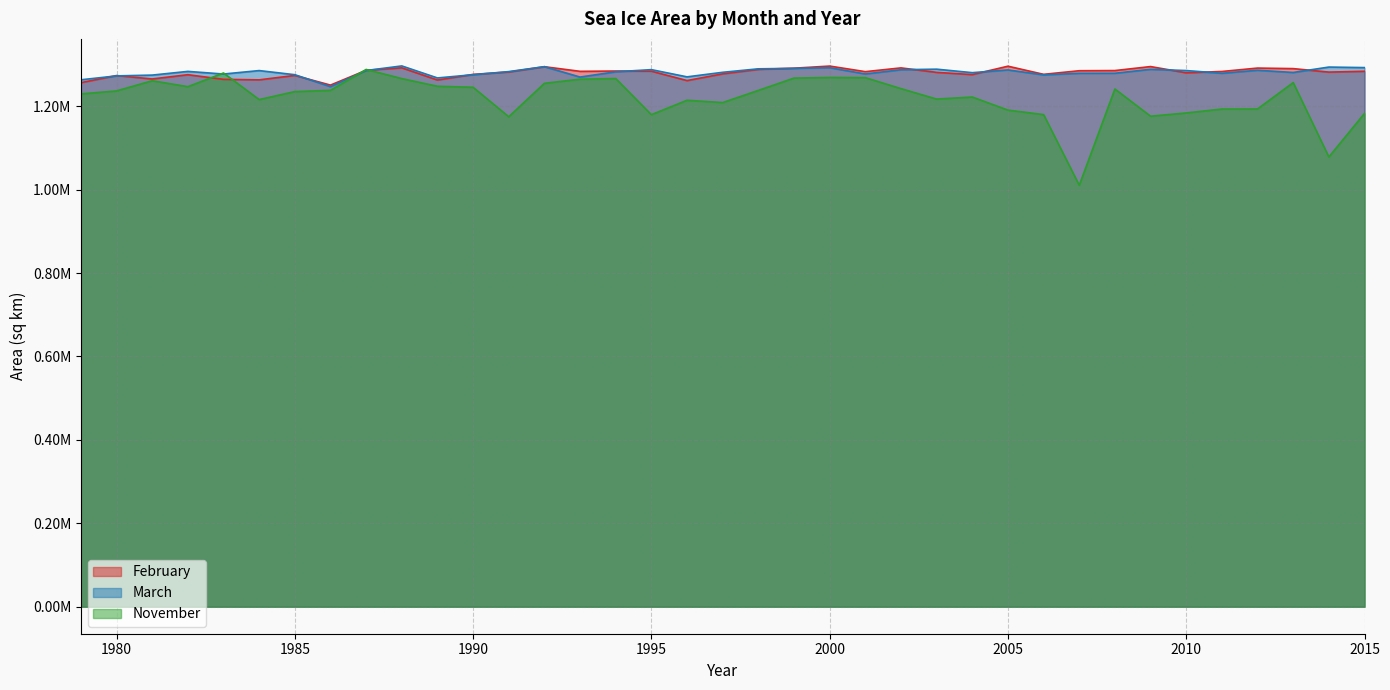

Reading left to right, list all the values displayed in this chart.

February: 1256438.7	1273468.0	1265300.2	1275497.8	1264403.7	1263176.5	1273788.7	1250585.1	1286058.4	1292030.1	1262771.3	1276268.9	1281977.4	1294660.0	1283610.3	1284334.5	1283973.4	1261442.6	1277562.1	1288250.9	1291116.3	1296217.8	1282839.0	1291831.9	1281138.9	1275752.8	1295922.7	1276408.1	1285068.4	1285448.9	1295016.0	1280044.3	1283253.2	1291407.8	1290124.7	1281780.6	1283723.3
March: 1263304.1	1272665.6	1274574.8	1283447.5	1277138.7	1285407.7	1275508.8	1246879.8	1285524.0	1296559.3	1267728.3	1275451.2	1282937.0	1294792.0	1269865.1	1282488.9	1287652.3	1270358.6	1281268.6	1289598.5	1290707.7	1292321.2	1277311.5	1287443.4	1288775.1	1280389.1	1286933.8	1275081.5	1278901.7	1278986.6	1288489.1	1285451.0	1278958.5	1286200.3	1280857.0	1293827.9	1292567.9
November: 1229446.4	1236613.2	1261016.7	1246778.0	1279635.9	1215846.2	1235016.3	1237986.5	1288097.3	1266187.9	1247808.7	1245367.9	1174693.0	1254824.1	1264743.4	1266299.8	1179656.8	1214221.8	1208638.1	1237885.5	1267325.6	1268905.8	1268442.0	1242103.8	1217056.6	1221994.3	1190585.4	1179842.0	1010381.2	1241213.5	1175970.1	1183782.0	1193188.2	1193370.7	1256555.5	1078287.4	1182715.0